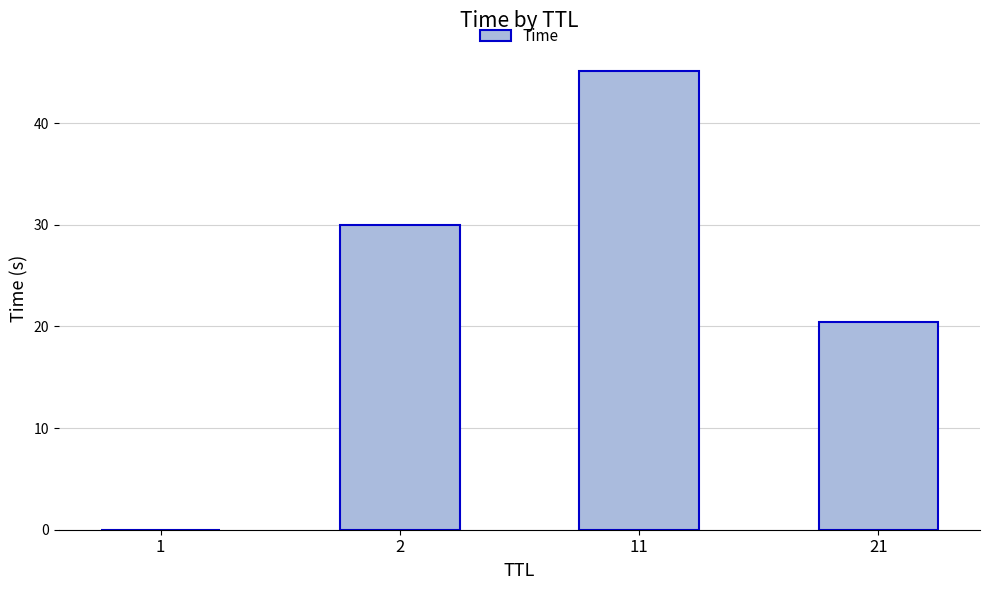

What is the maximum value shown in the chart?

45.1